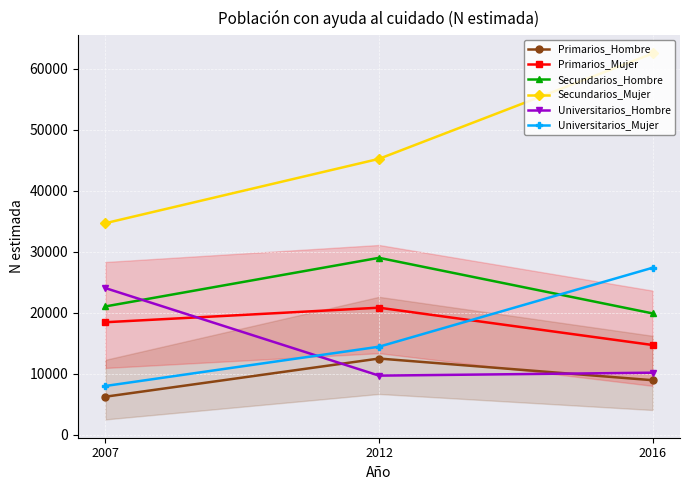

What is the difference between the highest and lowest values at 2007?

28430